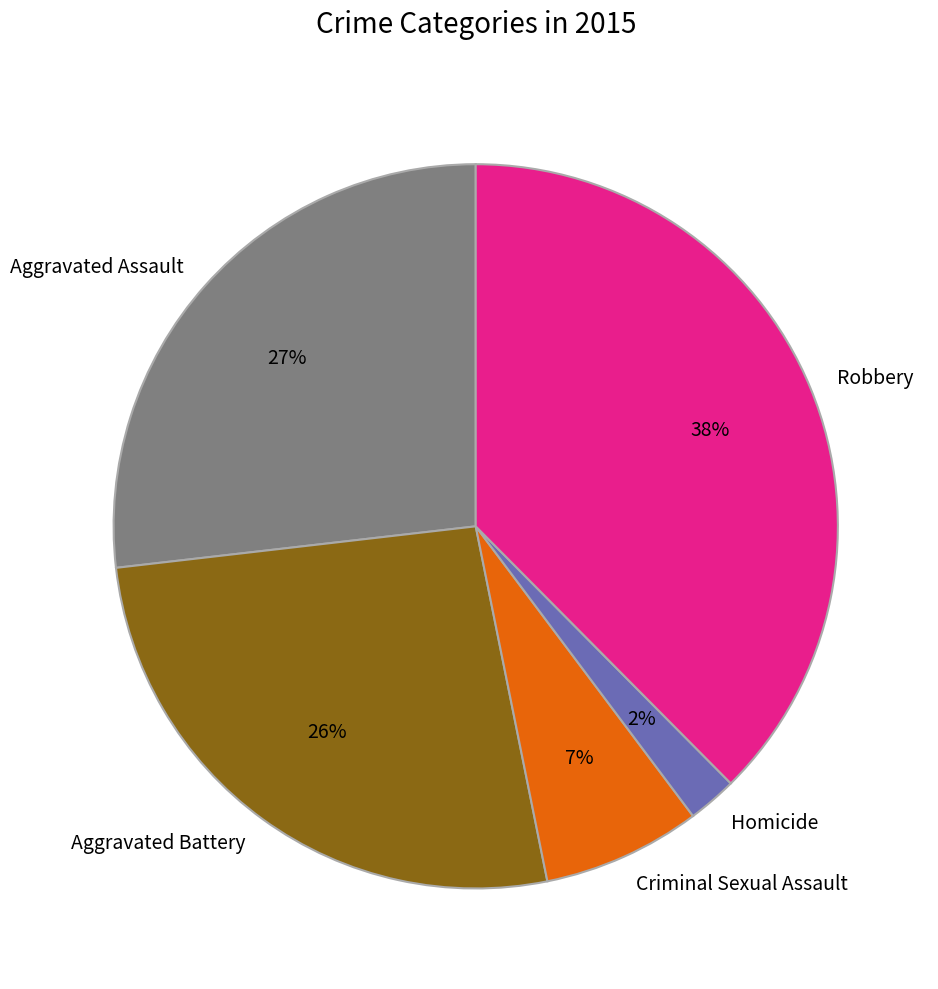

To the nearest percent, what percentage of the pie is Homicide?

2%